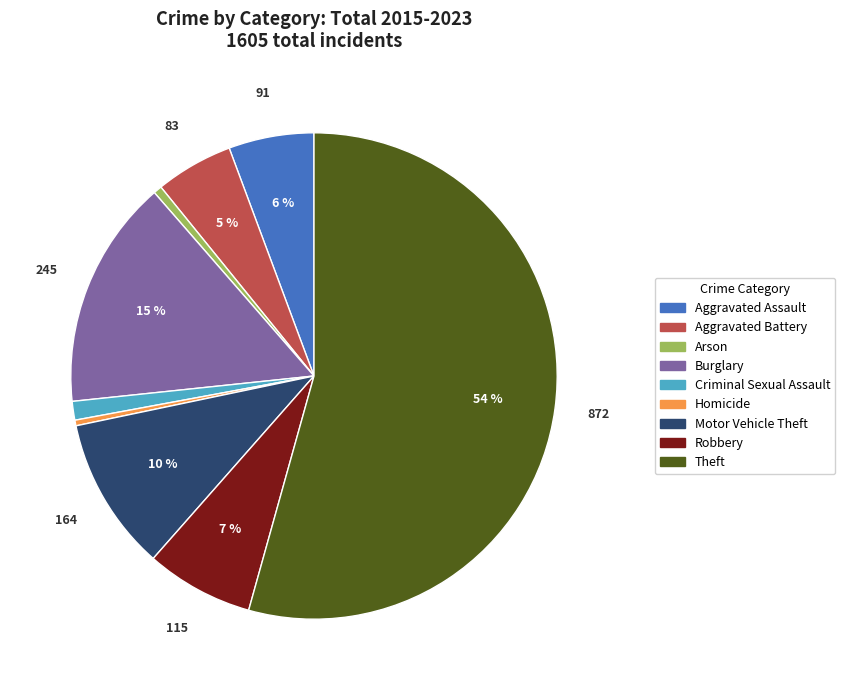

Which slice is the largest?

Theft